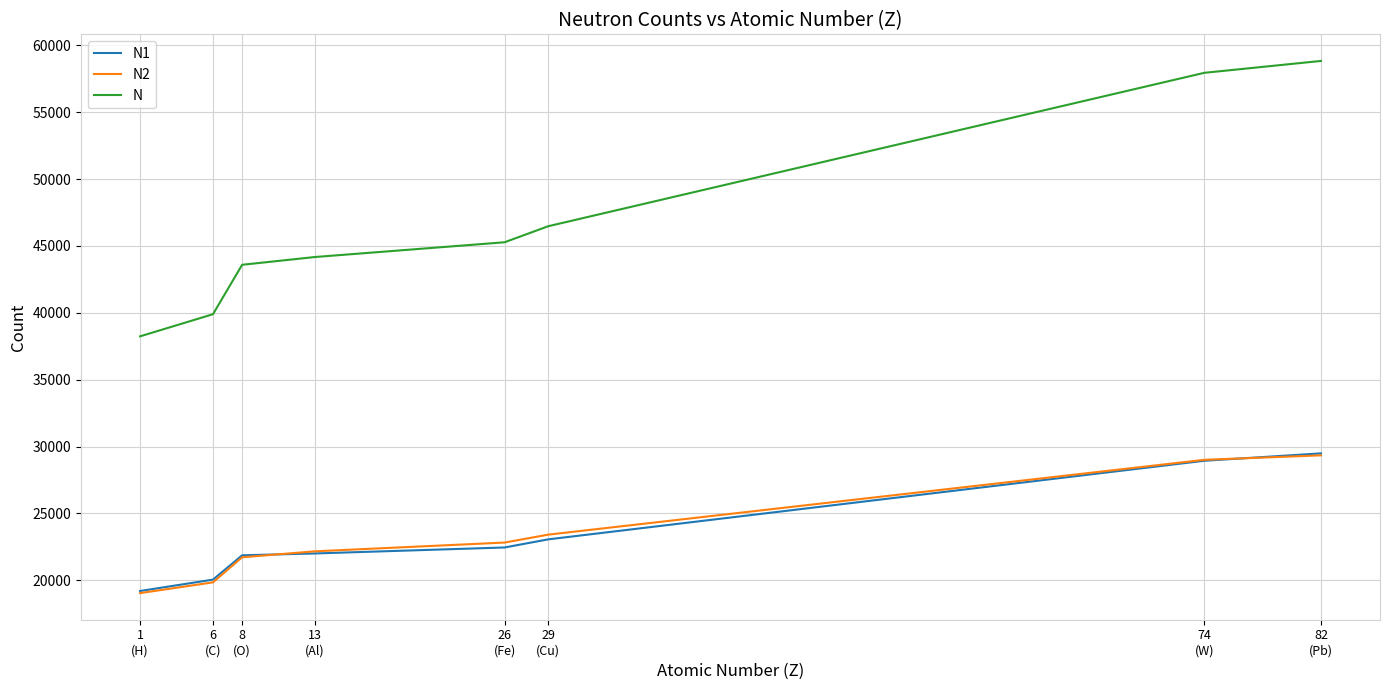

Which series has the largest range (max minus min)?

N